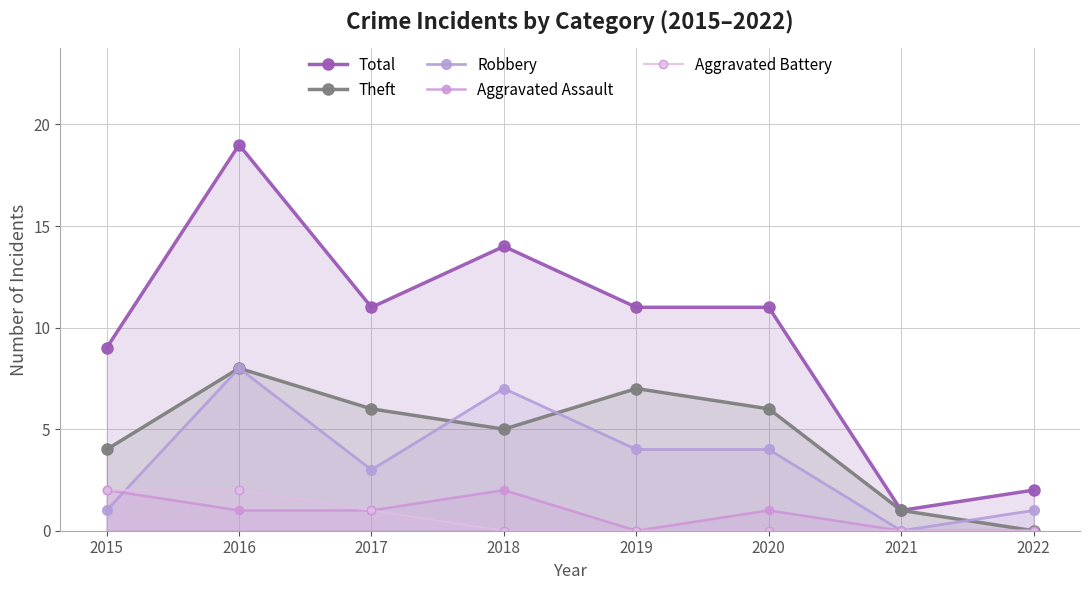

Reading left to right, transcribe all the data shown in this chart.

Total: 9	19	11	14	11	11	1	2
Theft: 4	8	6	5	7	6	1	0
Robbery: 1	8	3	7	4	4	0	1
Aggravated Assault: 2	1	1	2	0	1	0	0
Aggravated Battery: 2	2	1	0	0	0	0	0